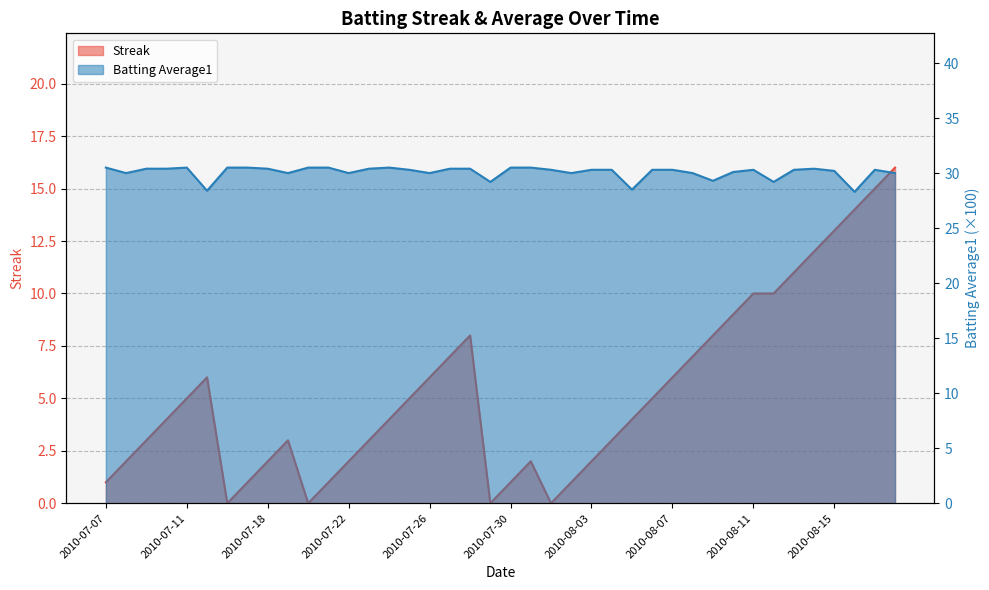

Between 2010-07-21 and 2010-08-12, which series saw the biggest shift?

Streak